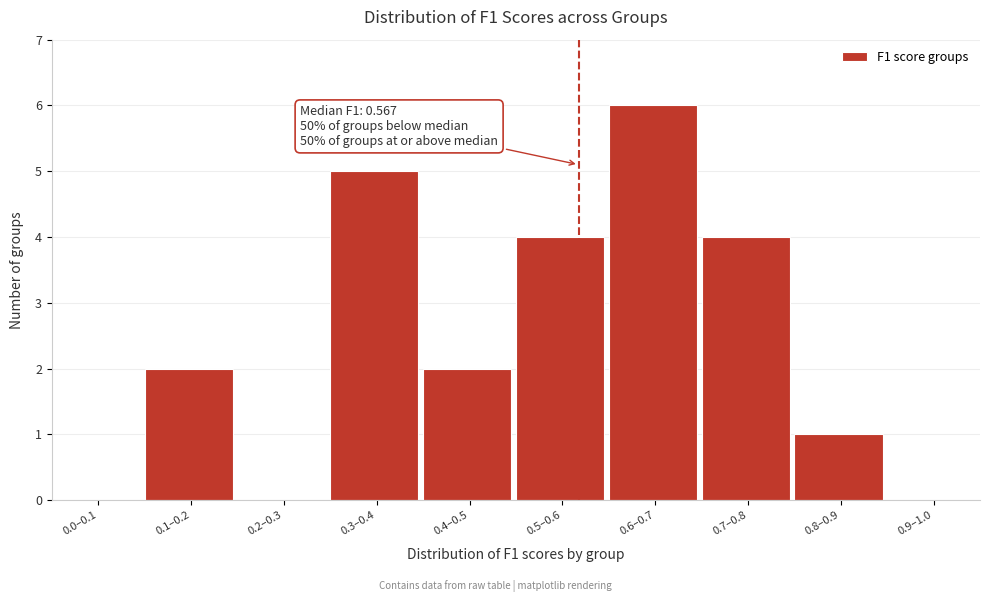

Reading left to right, what are all the values shown in this chart?

0.0–0.1=0	0.1–0.2=2	0.2–0.3=0	0.3–0.4=5	0.4–0.5=2	0.5–0.6=4	0.6–0.7=6	0.7–0.8=4	0.8–0.9=1	0.9–1.0=0